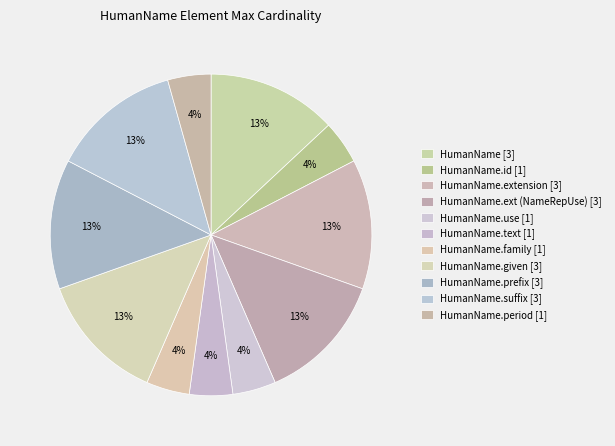

Count the number of slices in the pie.

11